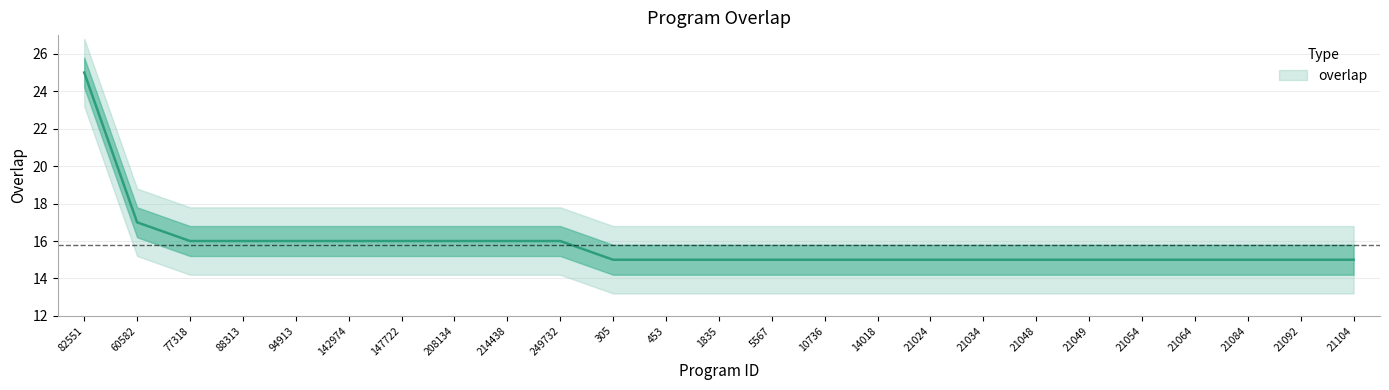

Which has a higher value, 10736 or 77318?

77318